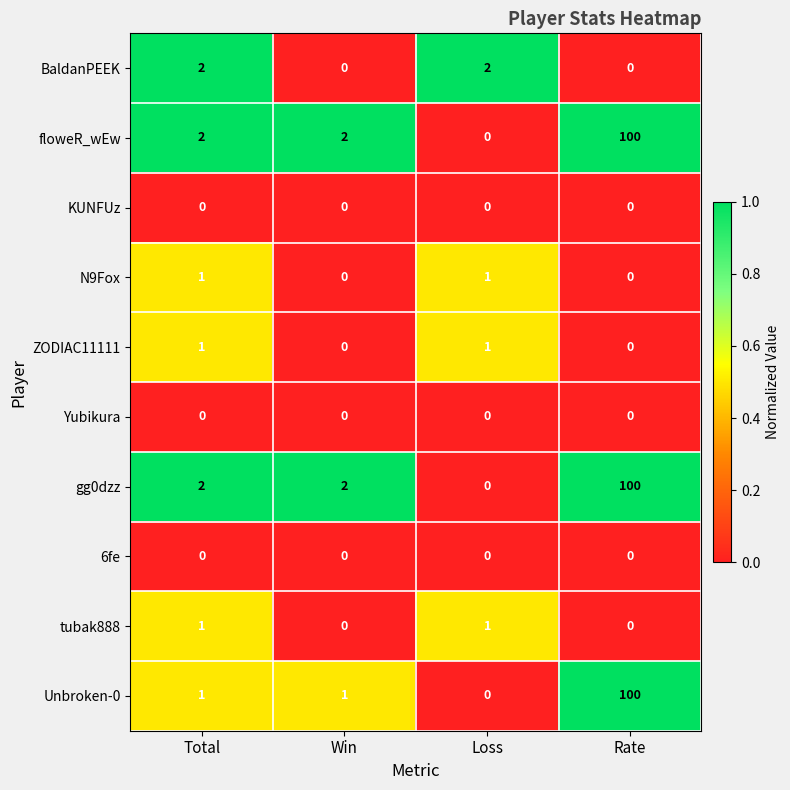

What is the difference between the Unbroken-0 values at Total and Rate?

99